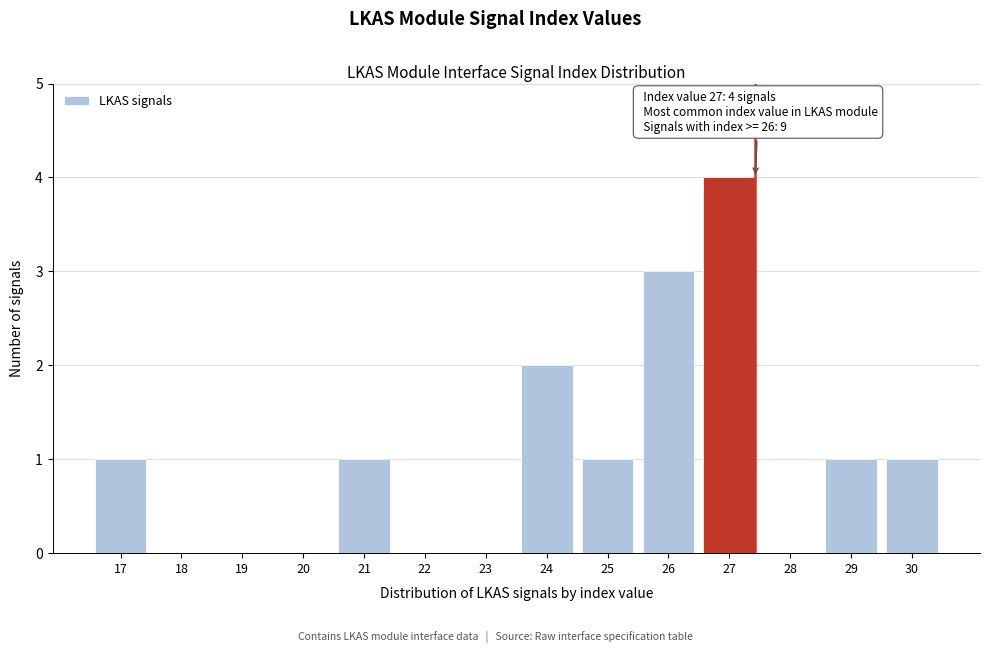

Reading left to right, extract all data points from this chart.

17=1	18=0	19=0	20=0	21=1	22=0	23=0	24=2	25=1	26=3	27=4	28=0	29=1	30=1